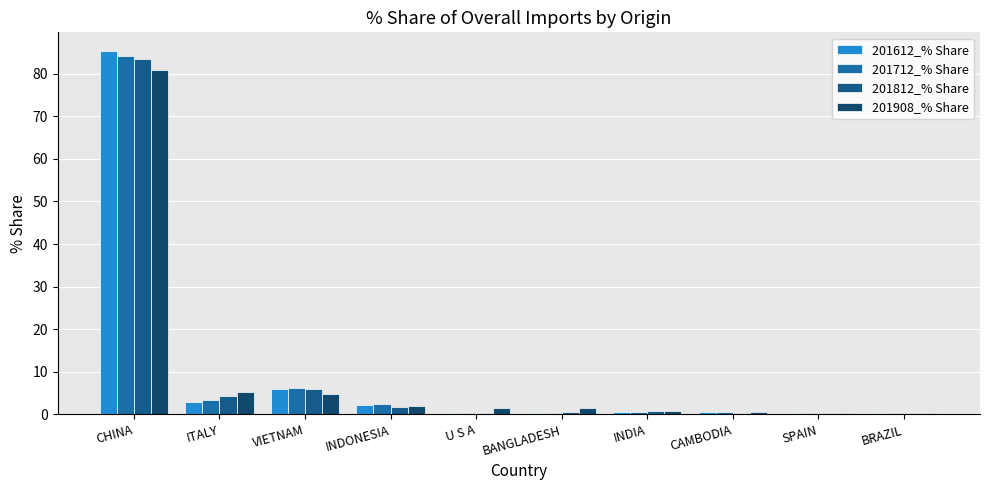

Are the bars grouped side by side (vs. stacked)?

Yes